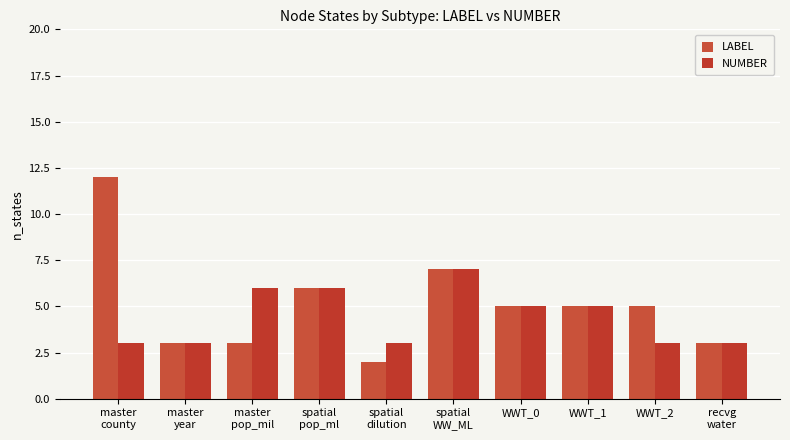

What is the total value across all series at WWT_1?

10